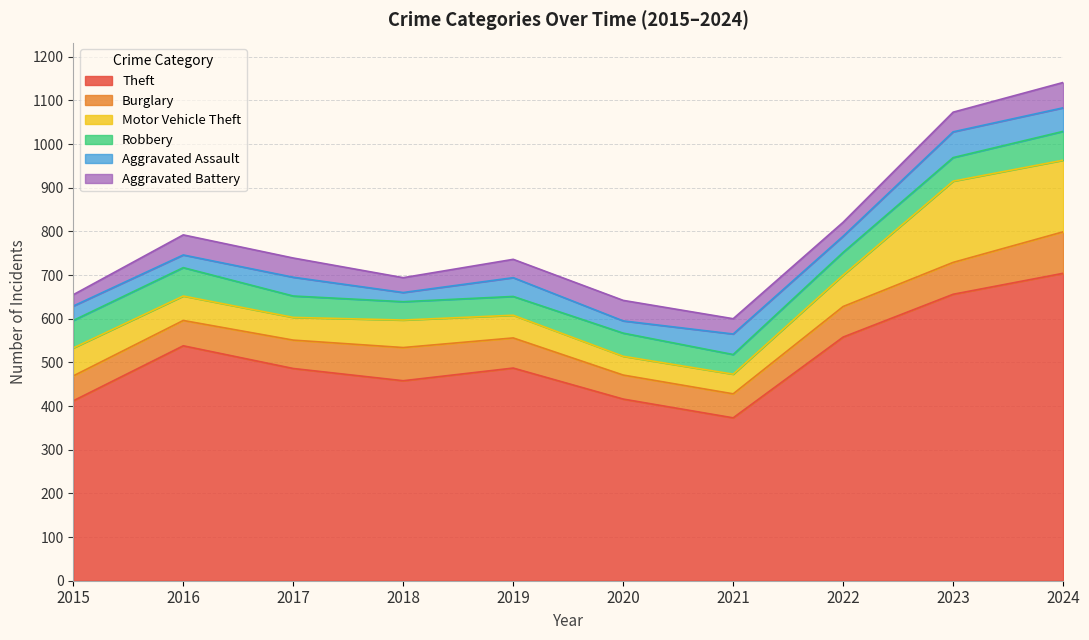

What is the spread (max minus min) of values at 2017?

443